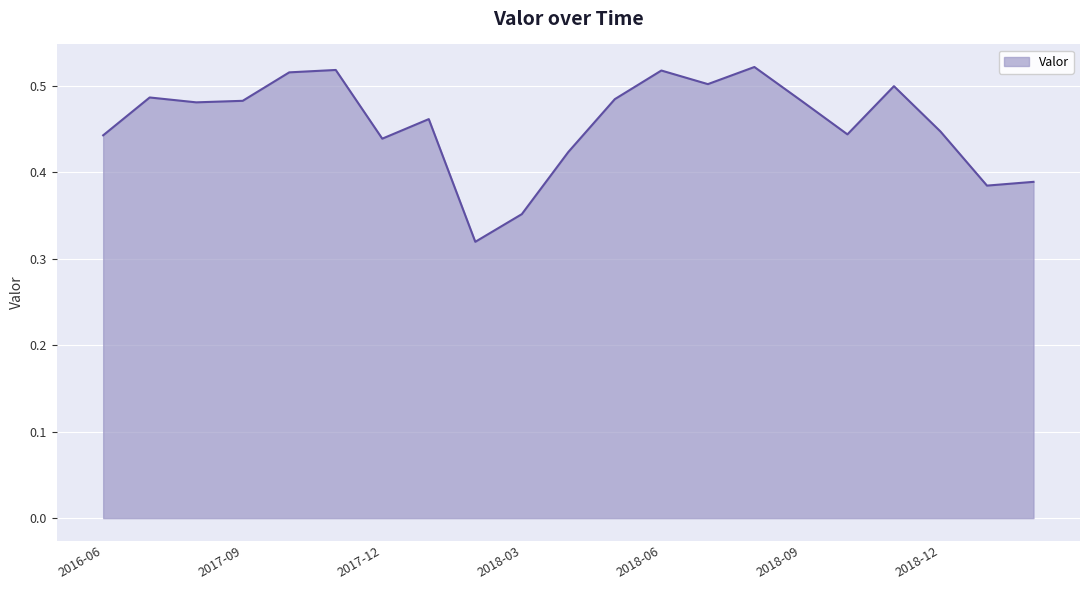

Does the chart have visible grid lines?

Yes